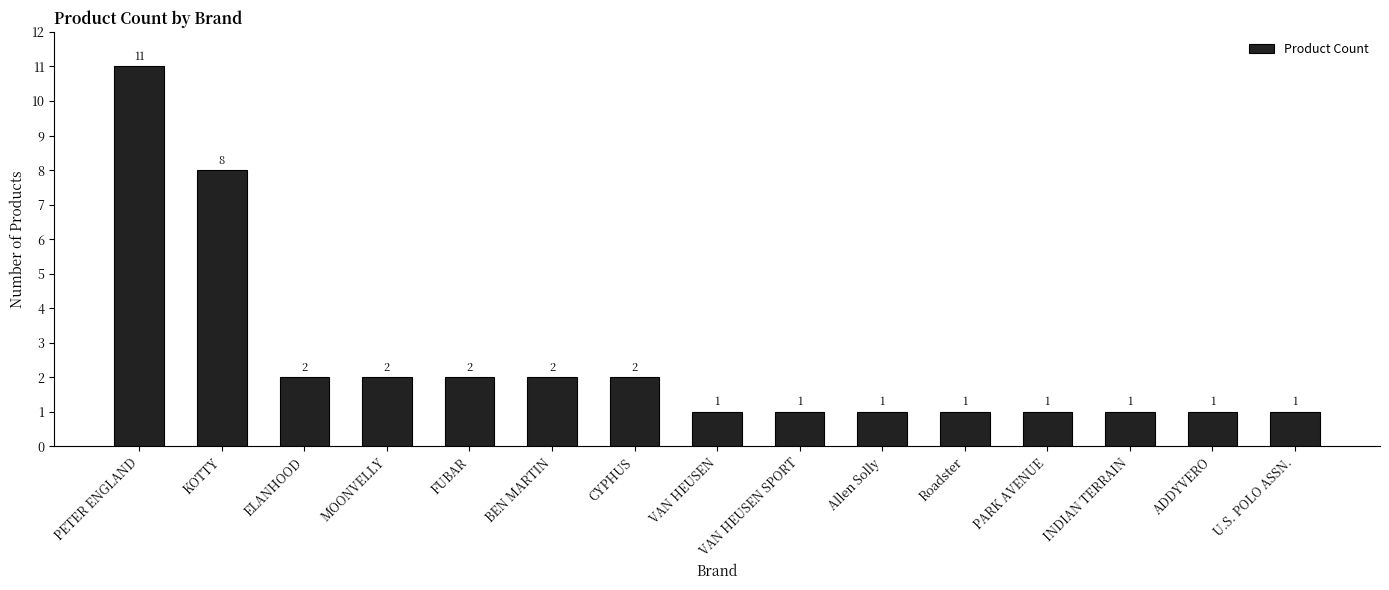

At which label is the value closest to 6?

KOTTY